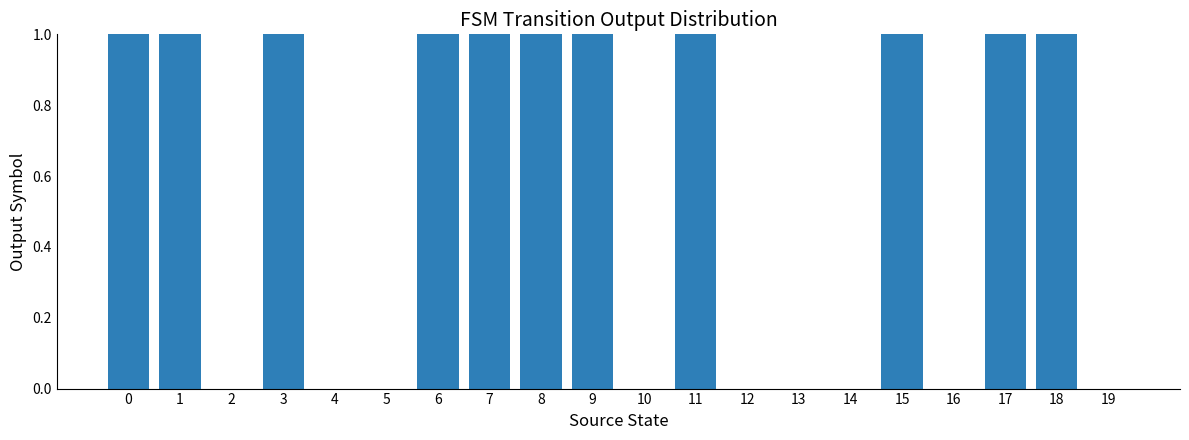

Is it true that the value at 8 is 2?

False